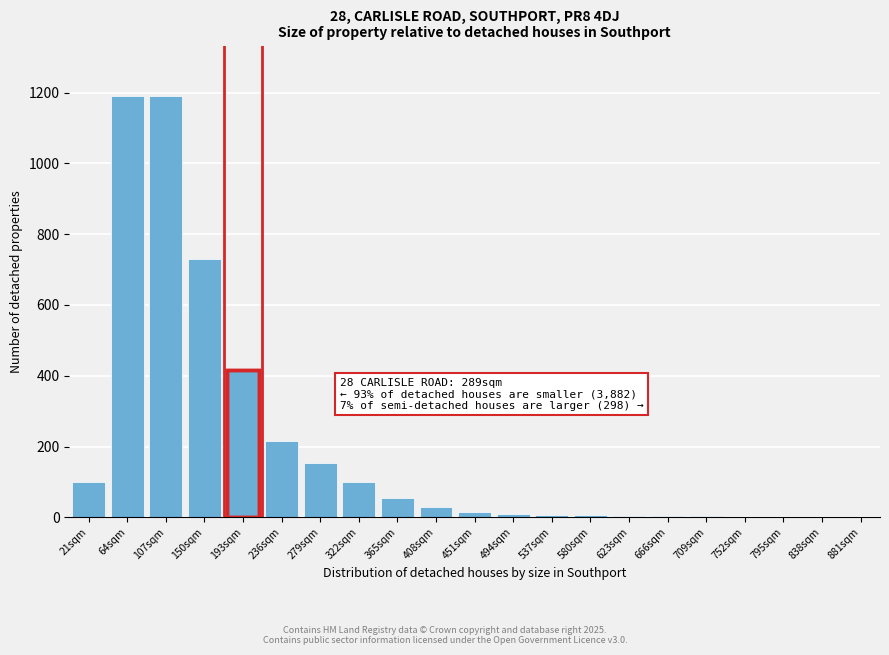

Where is the data nearest to the value 595?

150sqm